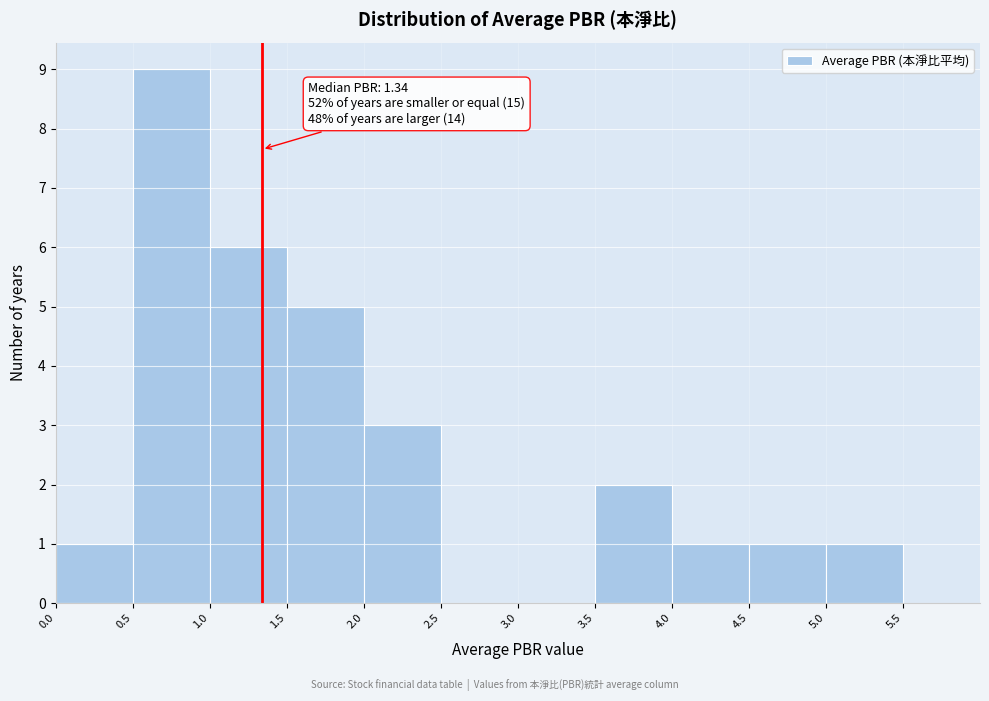

Which range on the x-axis has the tallest bar?

0.5 to 1.0